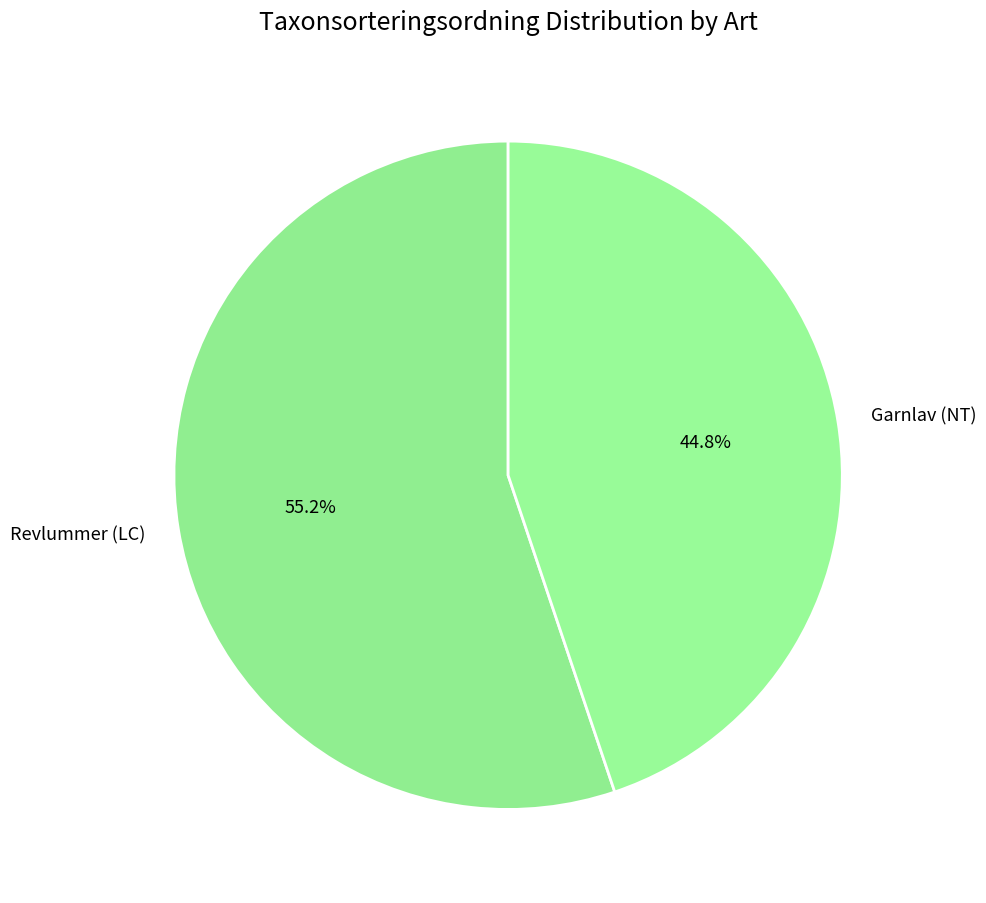

To the nearest percent, what is the combined percentage of Revlummer (LC) and Garnlav (NT)?

100%